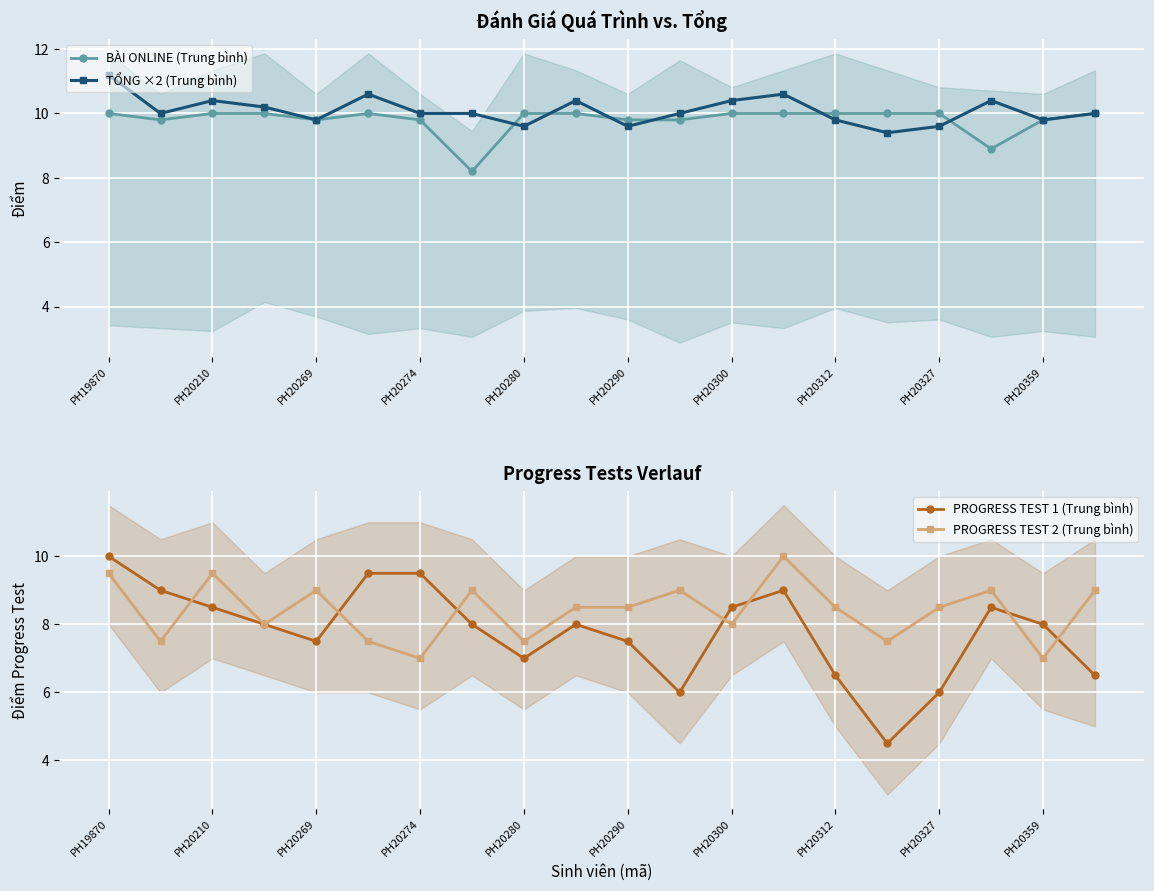

True or false: BÀI ONLINE (Trung bình) and PROGRESS TEST 1 (Trung bình) cross at least once.

False